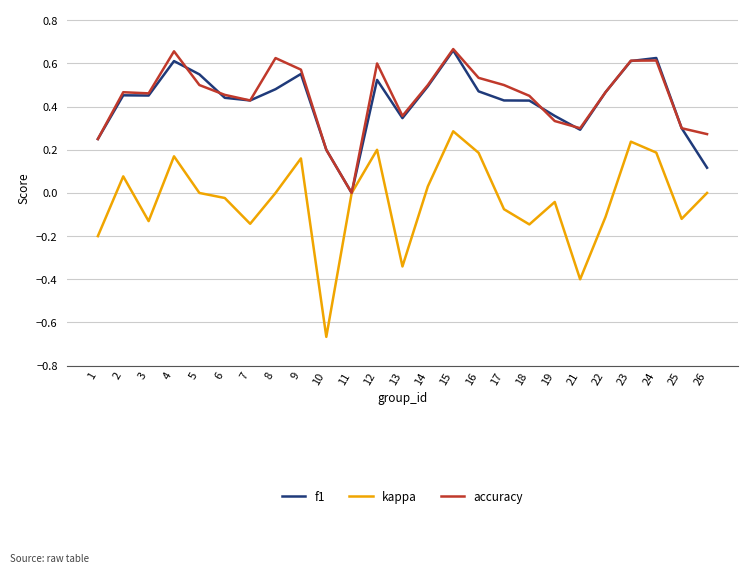

The kappa series shows -0.4 at 8. True or false?

False